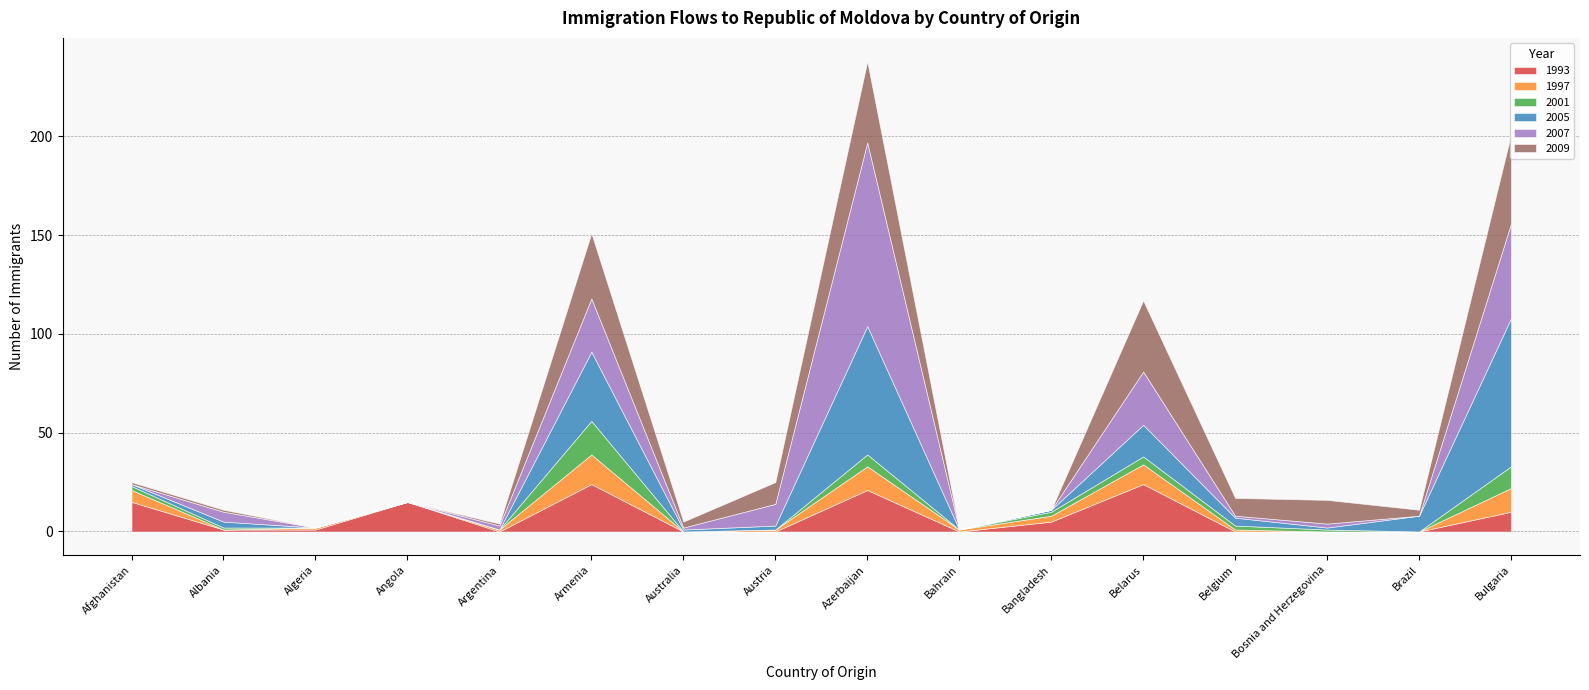

What is the maximum value for 1993?

24